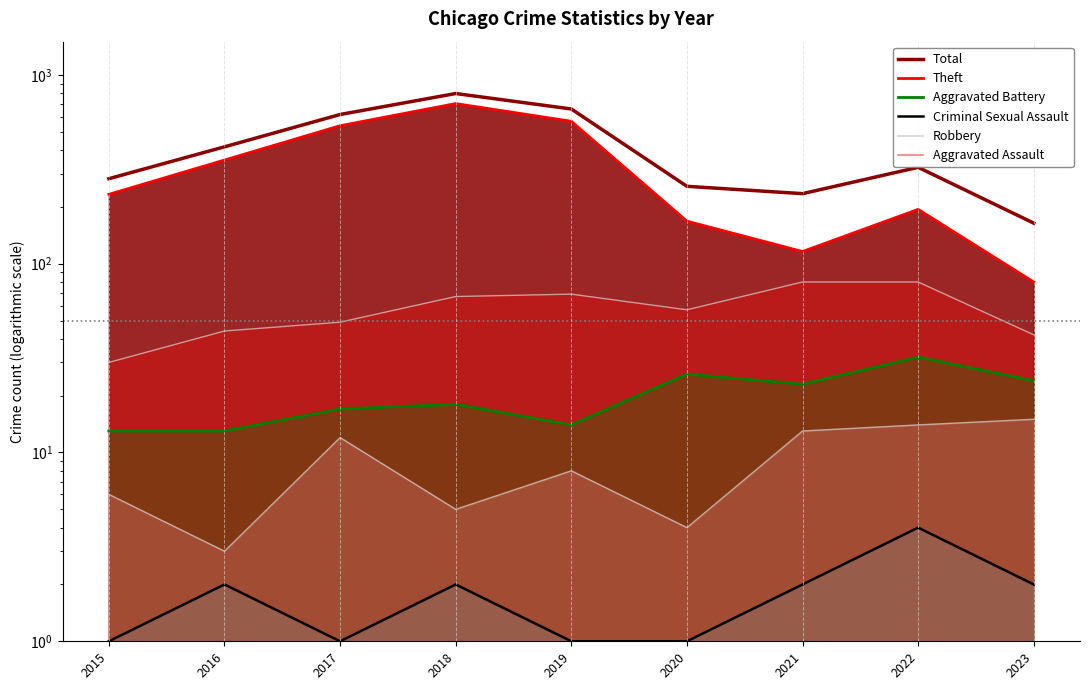

True or false: Criminal Sexual Assault (line) and Aggravated Battery (line) cross at least once.

False